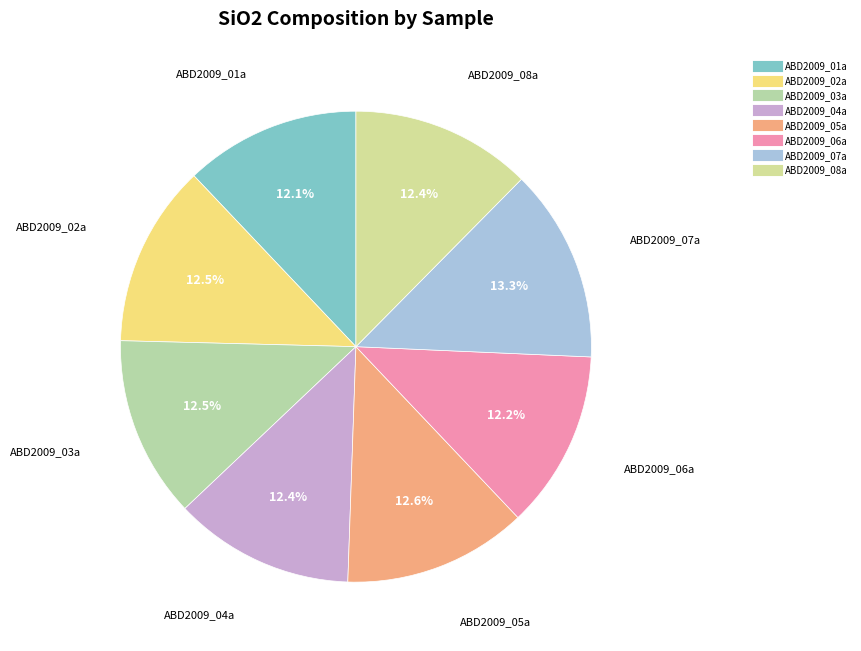

Approximately how many times larger is the value at ABD2009_06a compared to ABD2009_04a?

1.0